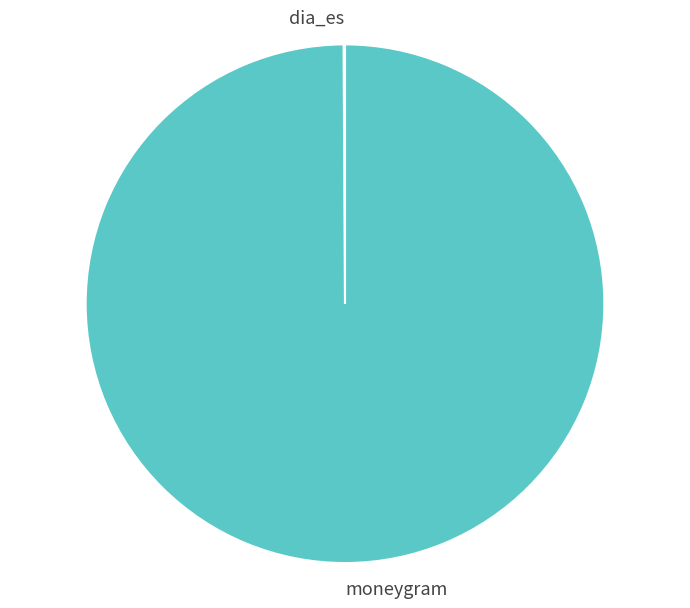

What is the largest slice in the pie chart?

moneygram